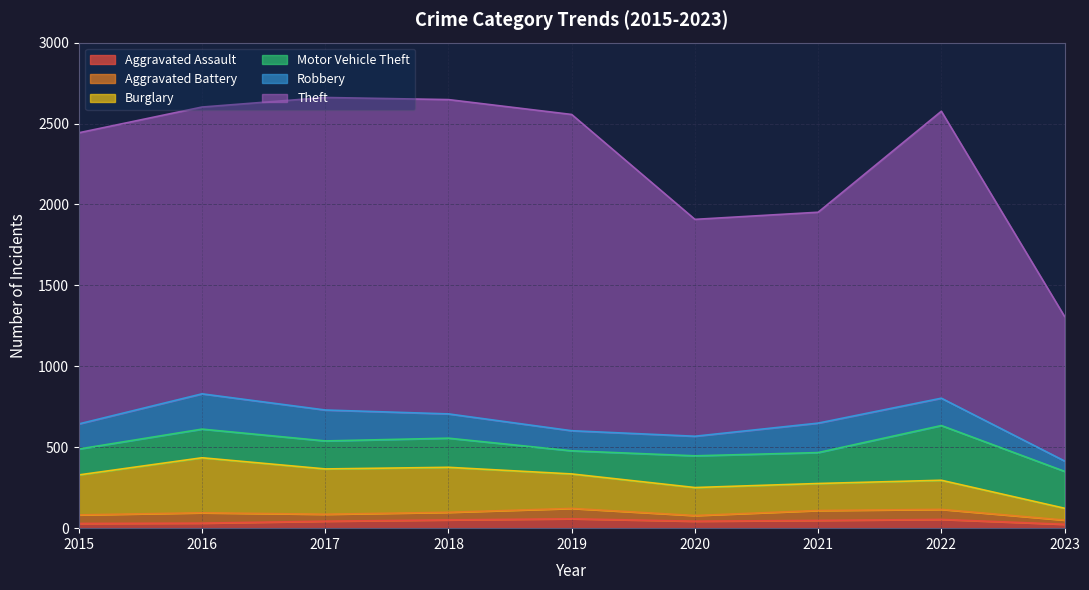

Rank the series by their maximum value, from highest to lowest.

Theft, Burglary, Motor Vehicle Theft, Robbery, Aggravated Battery, Aggravated Assault